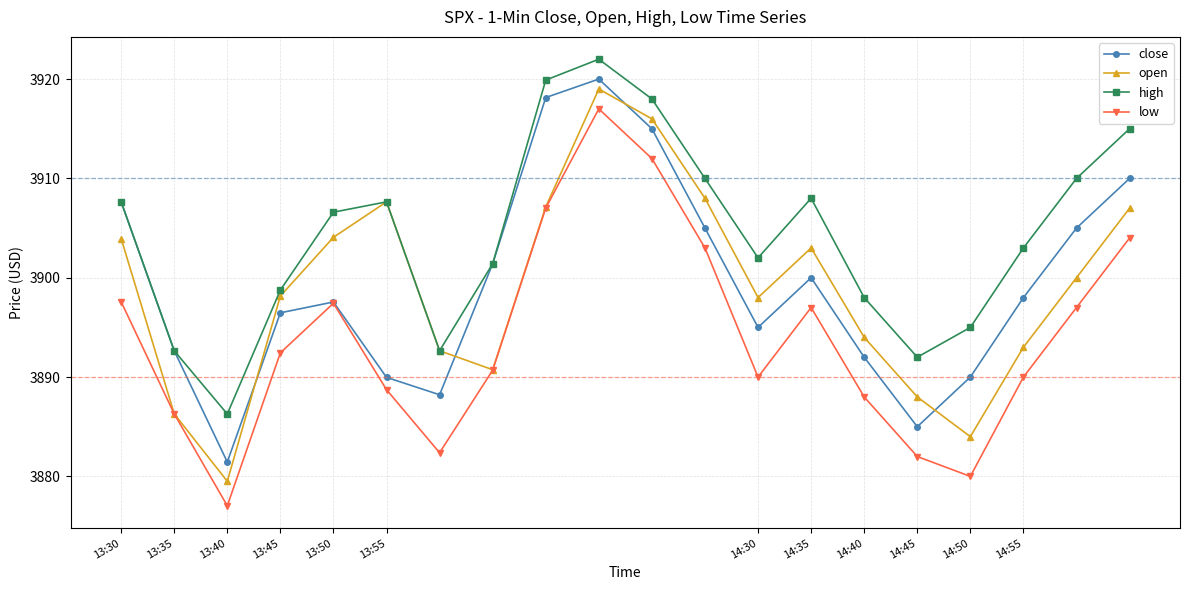

What is the average value of the open series?

3899.0